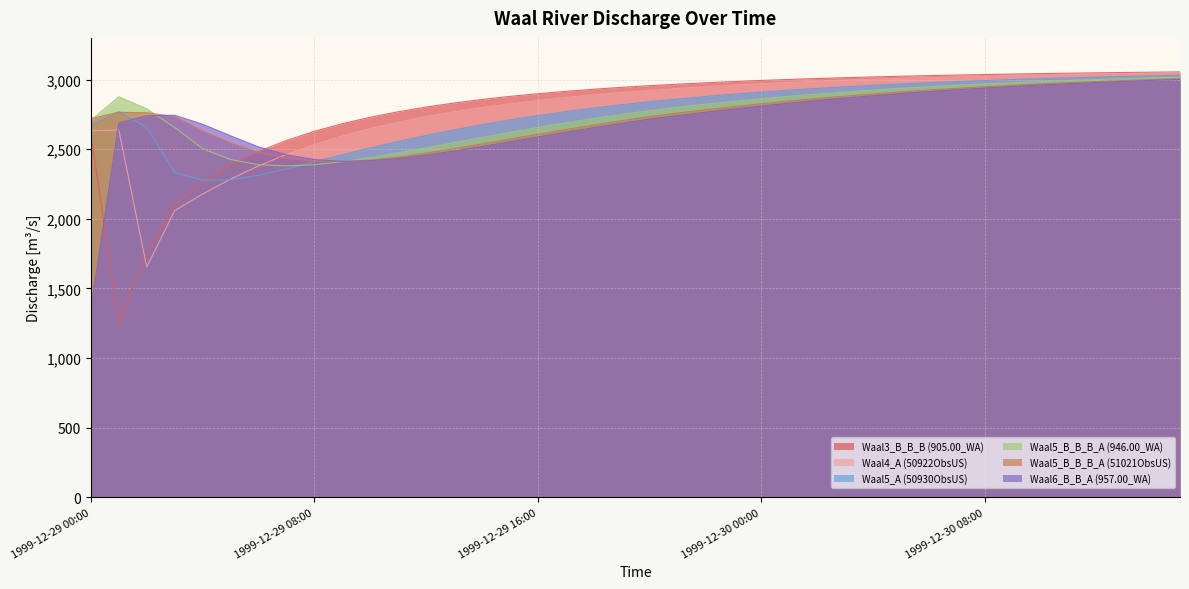

What is the minimum value for Waal4_A (50922ObsUS)?

1653.3